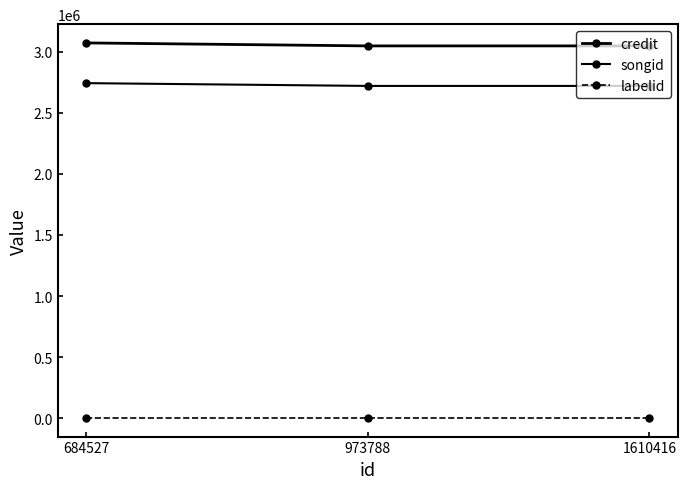

Reading left to right, transcribe all the data shown in this chart.

credit: 684527=3071748	973788=3047284	1610416=3047284
songid: 684527=2742525	973788=2719762	1610416=2719762
labelid: 684527=3267	973788=3267	1610416=3267